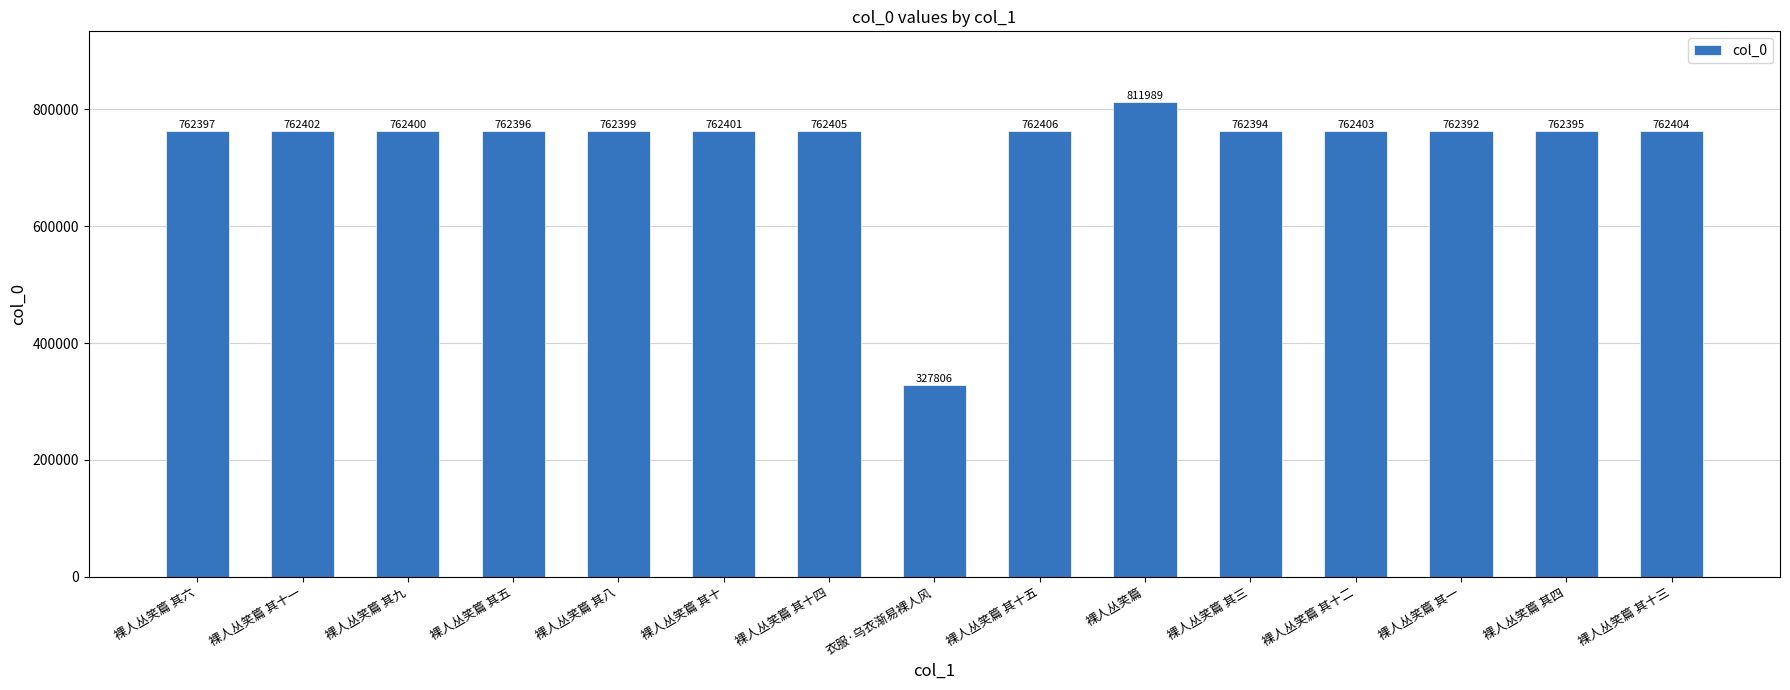

List the labels in order of value, largest first.

裸人丛笑篇, 裸人丛笑篇 其十五, 裸人丛笑篇 其十四, 裸人丛笑篇 其十三, 裸人丛笑篇 其十二, 裸人丛笑篇 其十一, 裸人丛笑篇 其十, 裸人丛笑篇 其九, 裸人丛笑篇 其八, 裸人丛笑篇 其六, 裸人丛笑篇 其五, 裸人丛笑篇 其四, 裸人丛笑篇 其三, 裸人丛笑篇 其一, 衣服·乌衣渐易裸人风